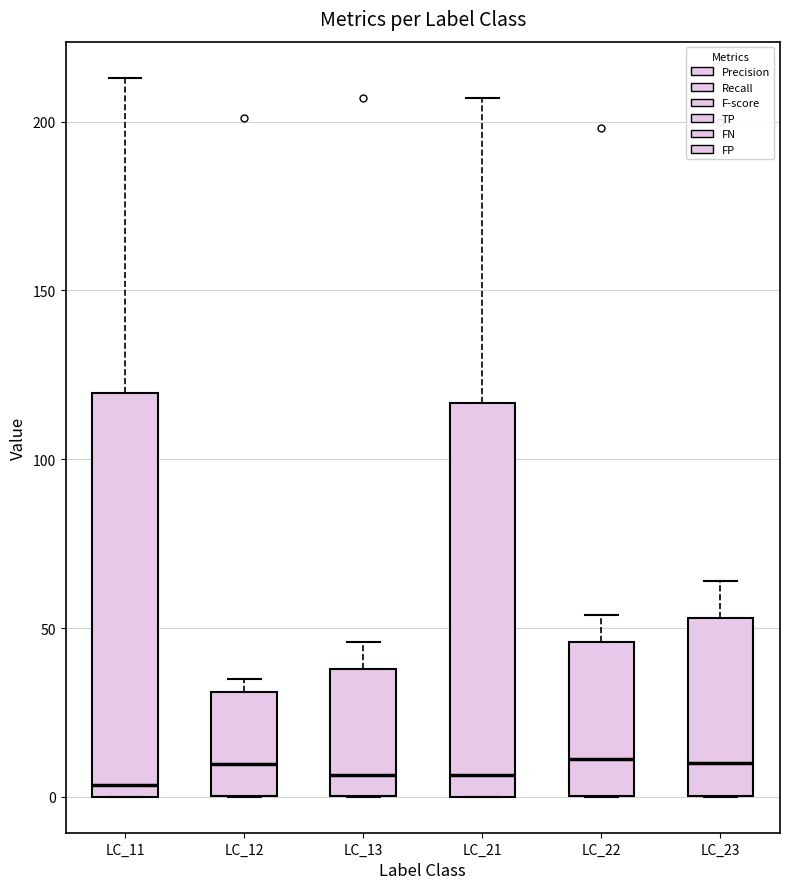

Reading left to right, transcribe this box plot: for each box, give where its median line is, the range the box spans, and where its two whiskers end, as read against the y-axis. The values are not printed on the chart, so give them approximately, as read against the axis.

LC_11: median 5, box 0 to 120, whiskers 0 to 215
LC_12: median 10, box 0 to 30, whiskers 0 to 35
LC_13: median 5, box 0 to 40, whiskers 0 to 45
LC_21: median 5, box 0 to 115, whiskers 0 to 205
LC_22: median 10, box 0 to 45, whiskers 0 to 55
LC_23: median 10, box 0 to 55, whiskers 0 to 65